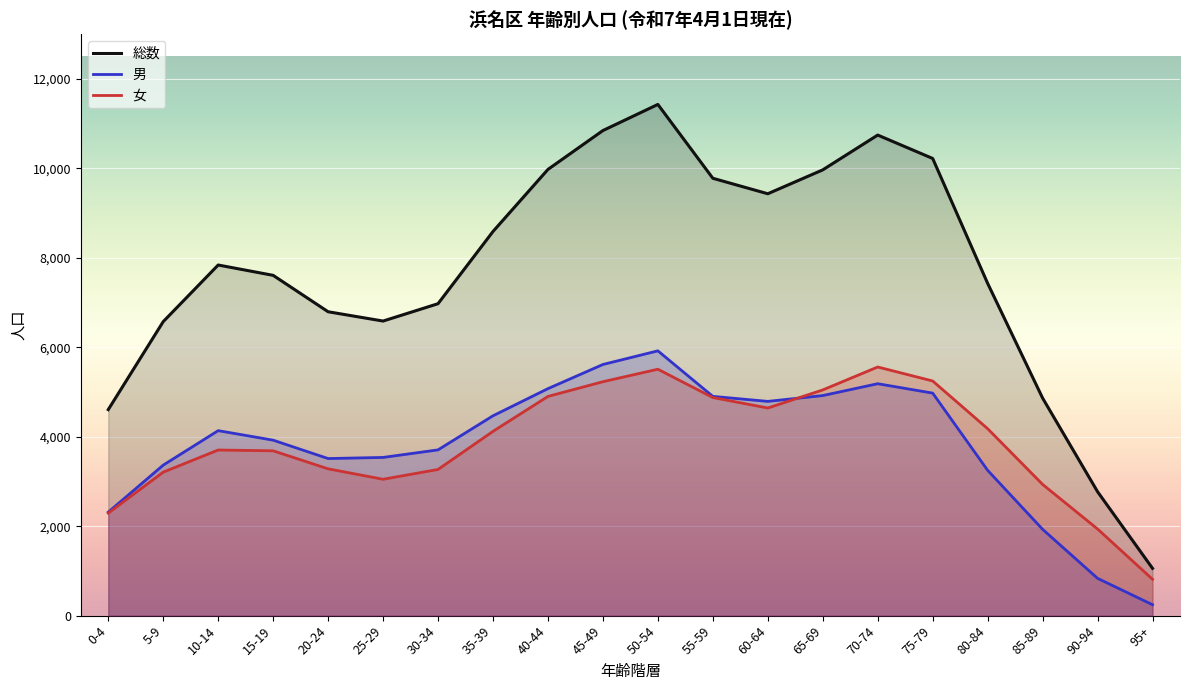

Is the value of 総数 at 80-84 greater than the value of 男 at 50-54?

Yes